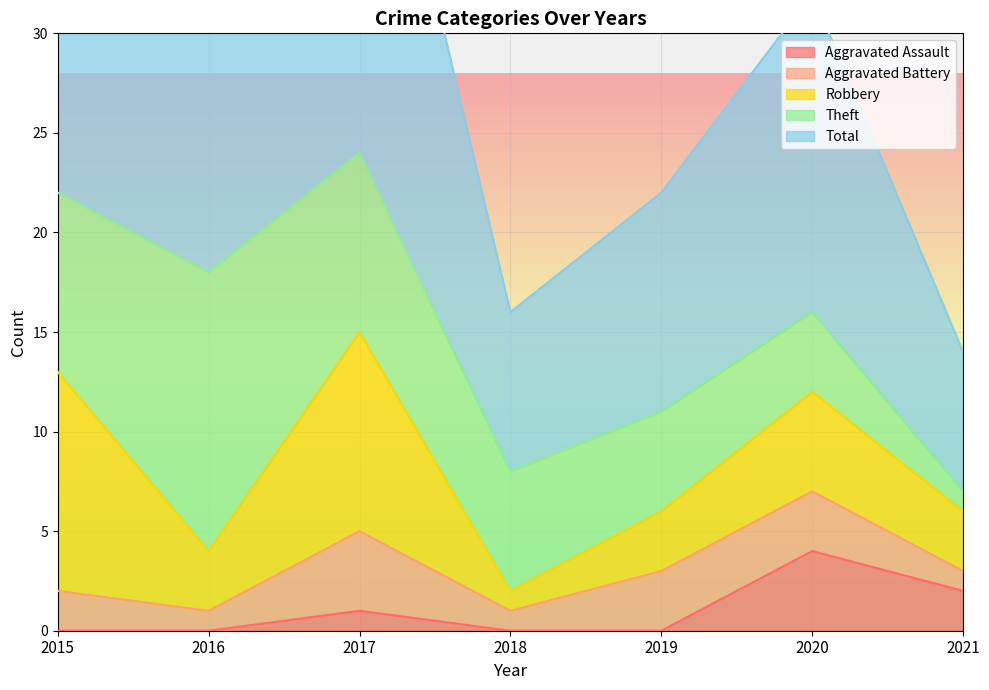

How many lines are shown in the chart?

5